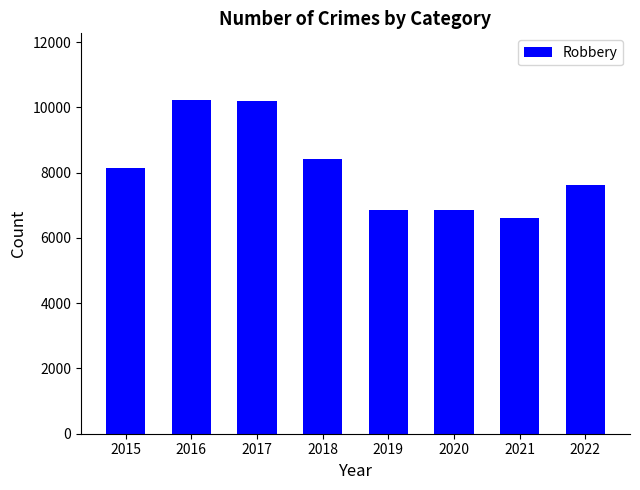

What is the minimum value shown in the chart?

6609